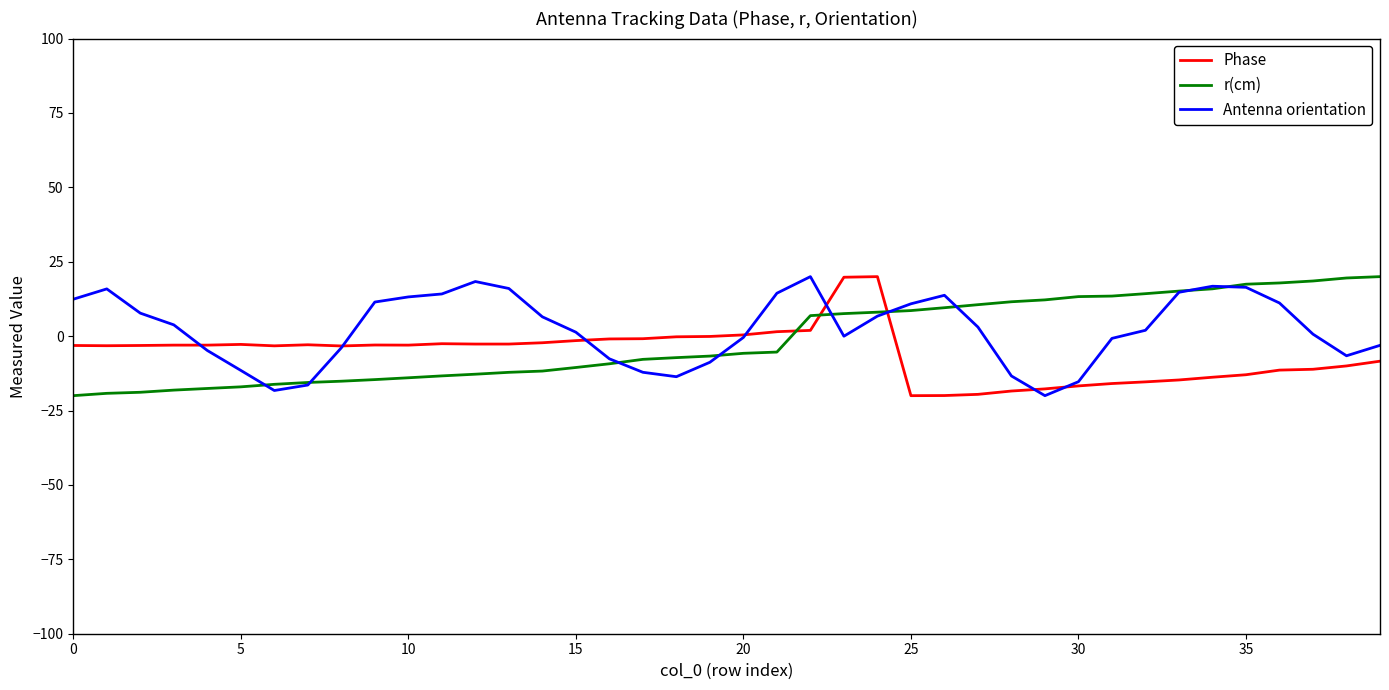

What is the highest value of the Antenna orientation series?

20.0